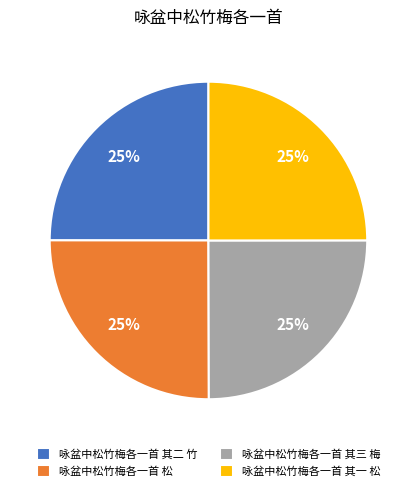

Is 咏盆中松竹梅各一首 松 the majority of the pie?

No